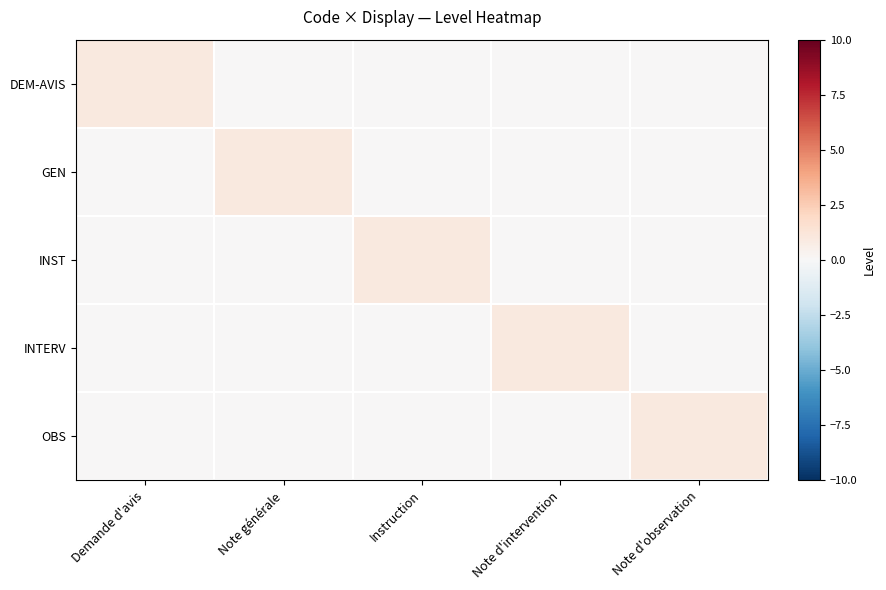

List the series in order of their peak value, lowest first.

DEM-AVIS, GEN, INST, INTERV, OBS